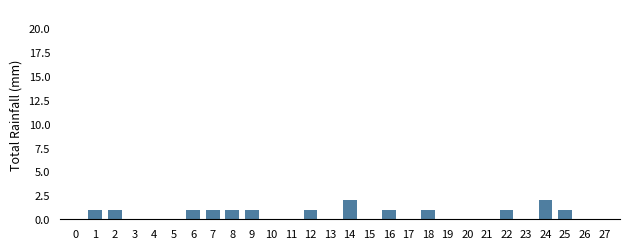

What is the change in value from 15 to 24?

+2